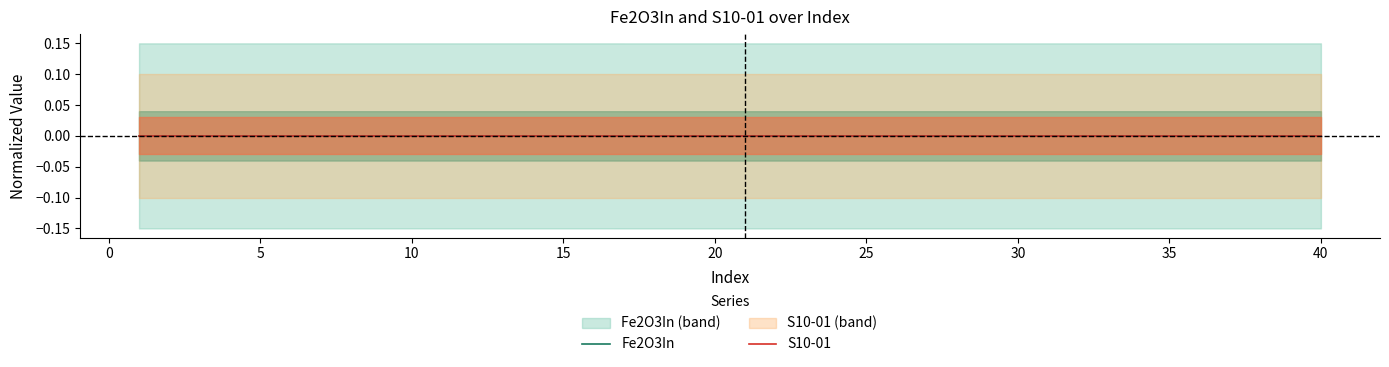

The Fe2O3In series shows -0.0 at 40. True or false?

True